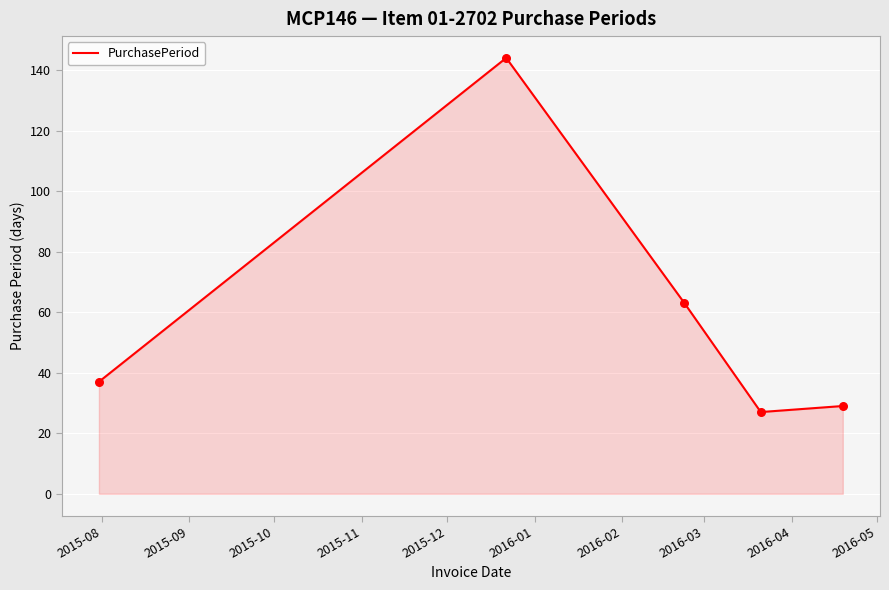

What is the greatest value displayed?

144